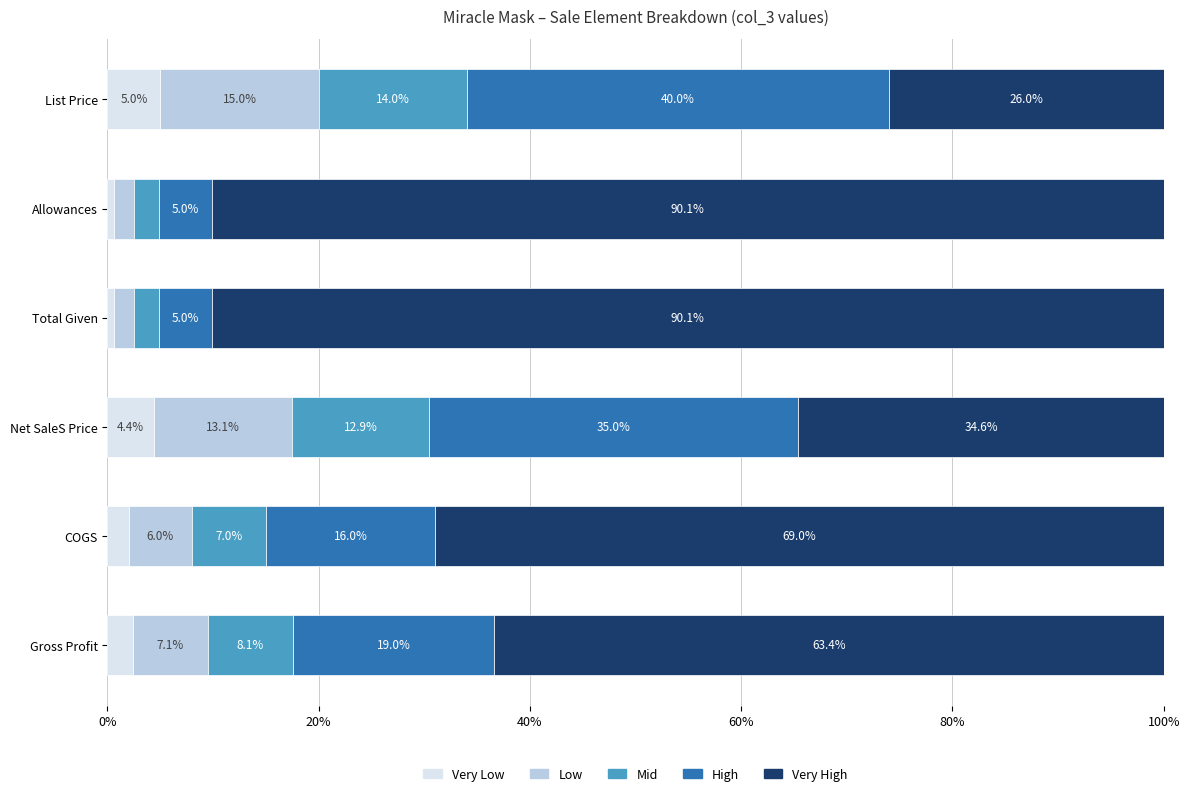

What is the total value across all series at Total Given?

100.0